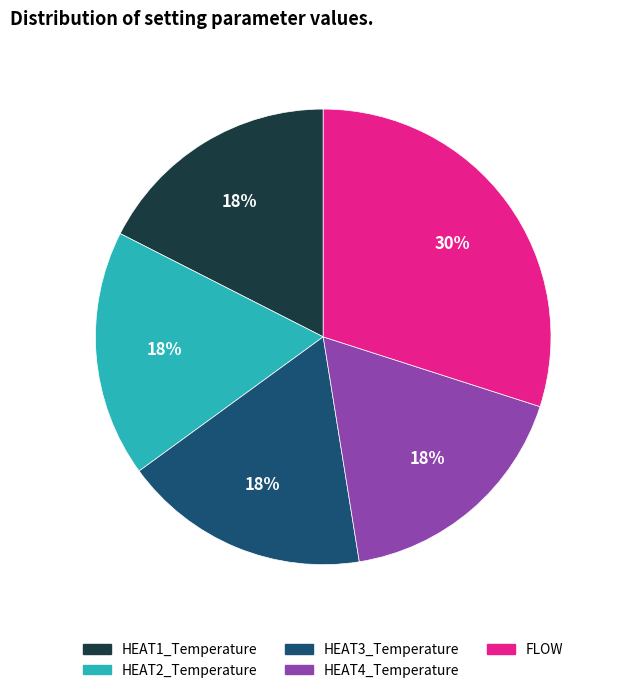

How many segments does this pie chart have?

5